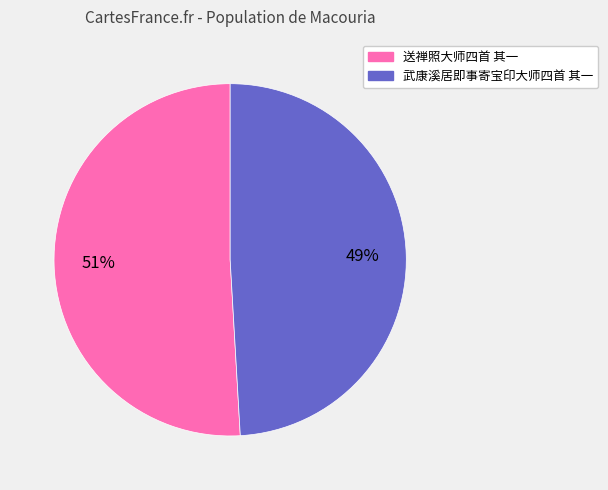

To the nearest percent, what is the difference between the largest and smallest slice percentages?

2%